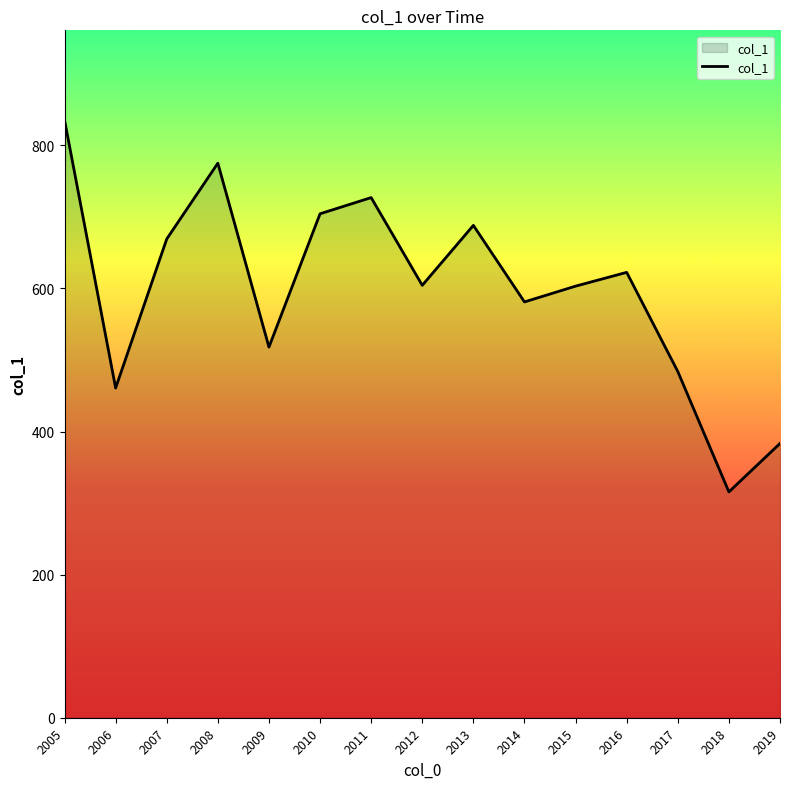

What is the average value?

598.2